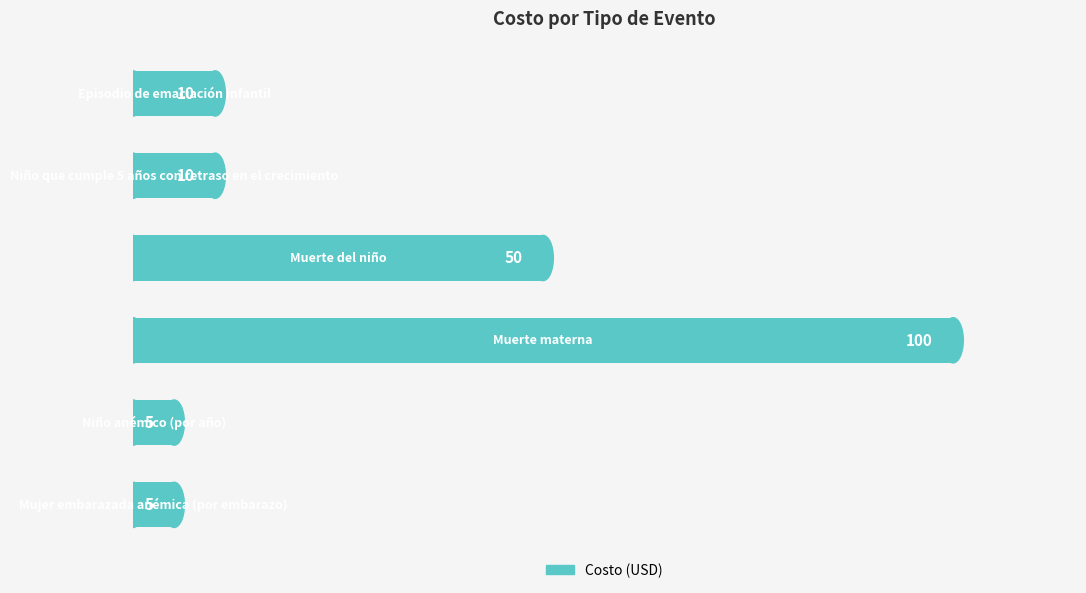

How many data points does each series have?

6